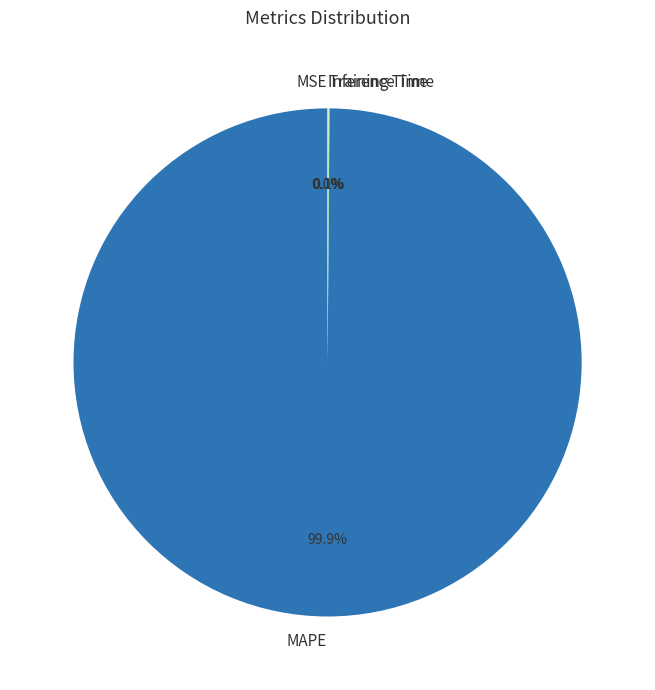

Does any single category account for the majority?

Yes